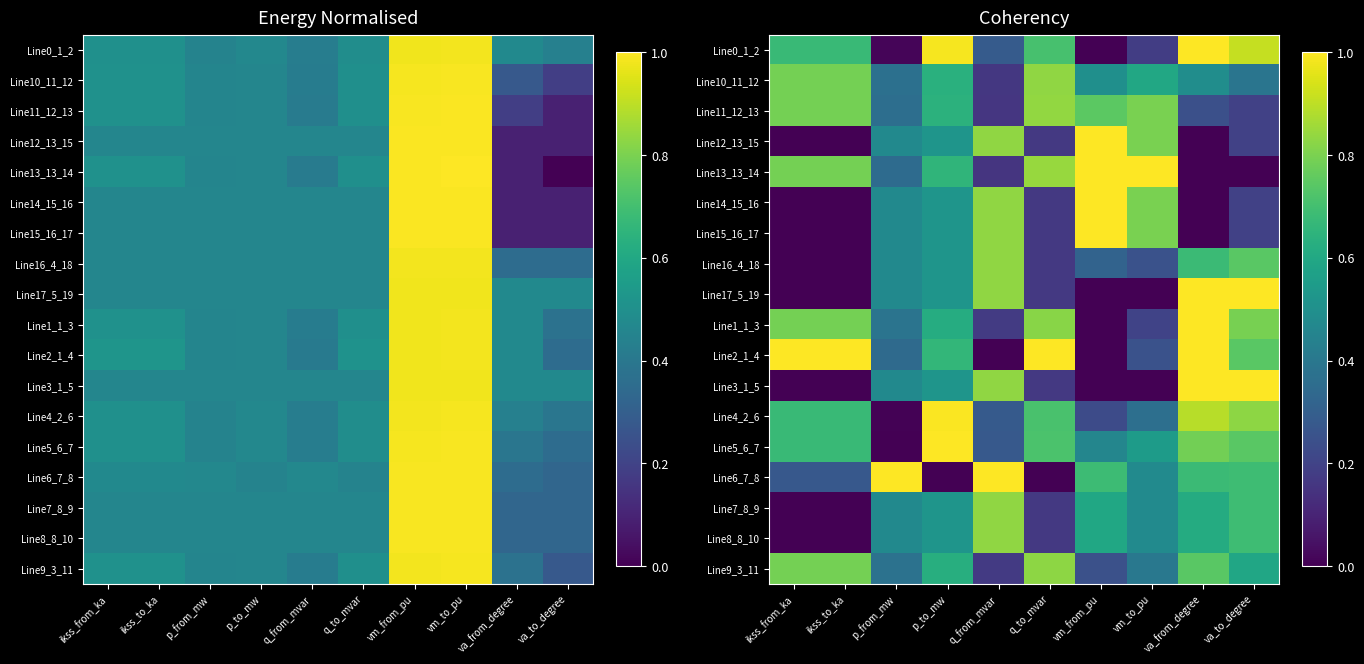

At how many categories does at least one series exceed 0?

10